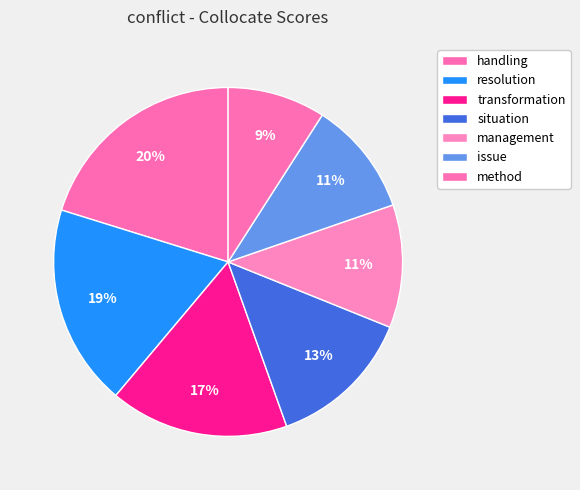

The resolution slice represents 19% of the pie. True or false?

True